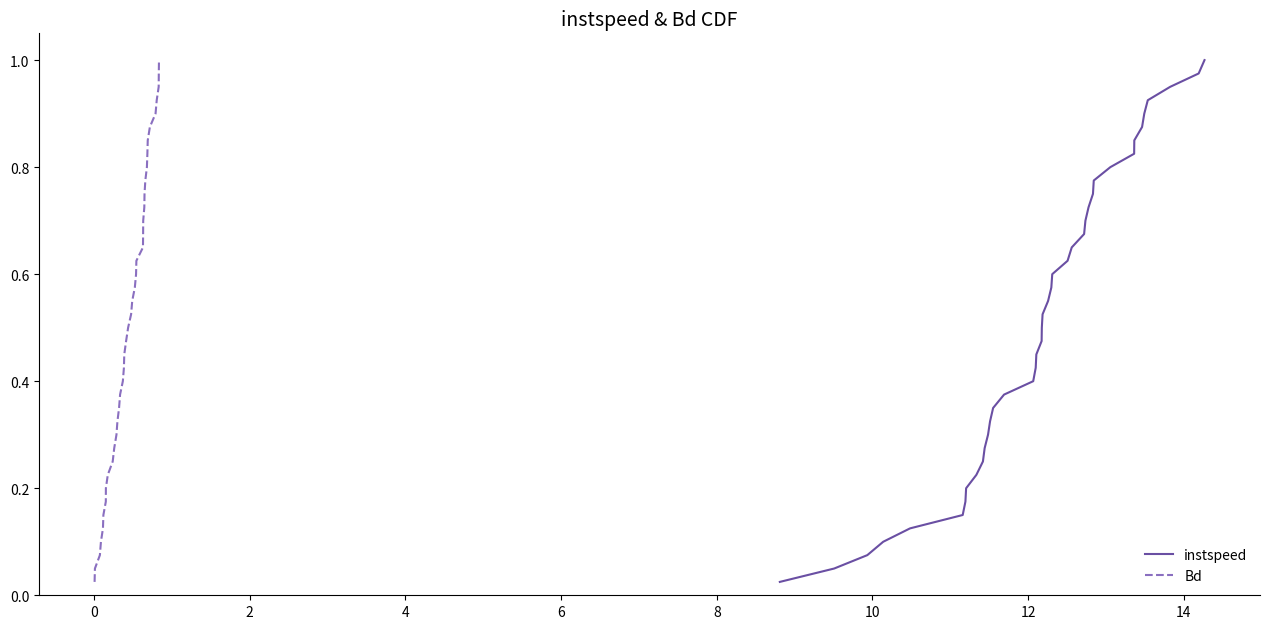

Is this an area chart (filled region under the line)?

No